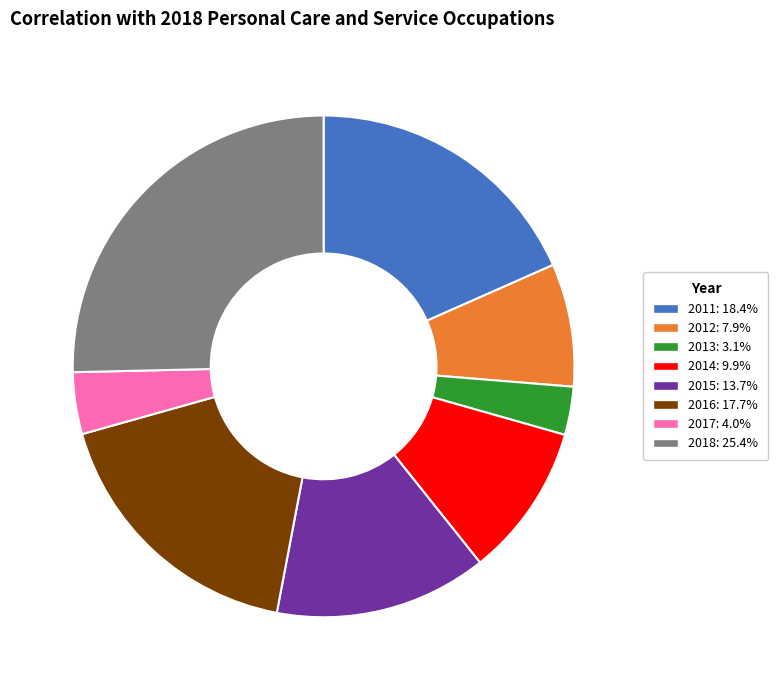

Is it true that 2011 is 18% of the pie?

True